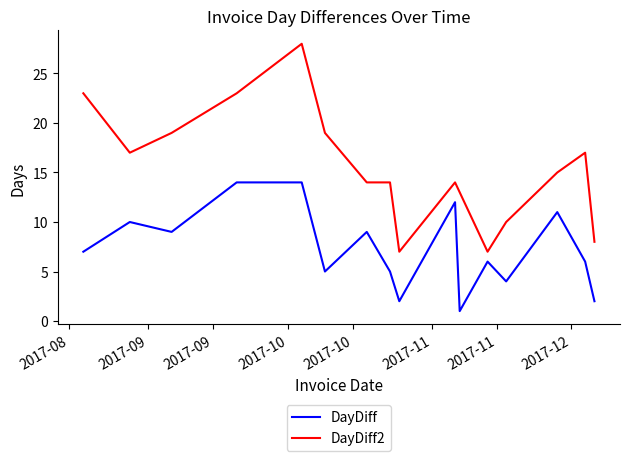

Which series has the widest spread of values?

DayDiff2